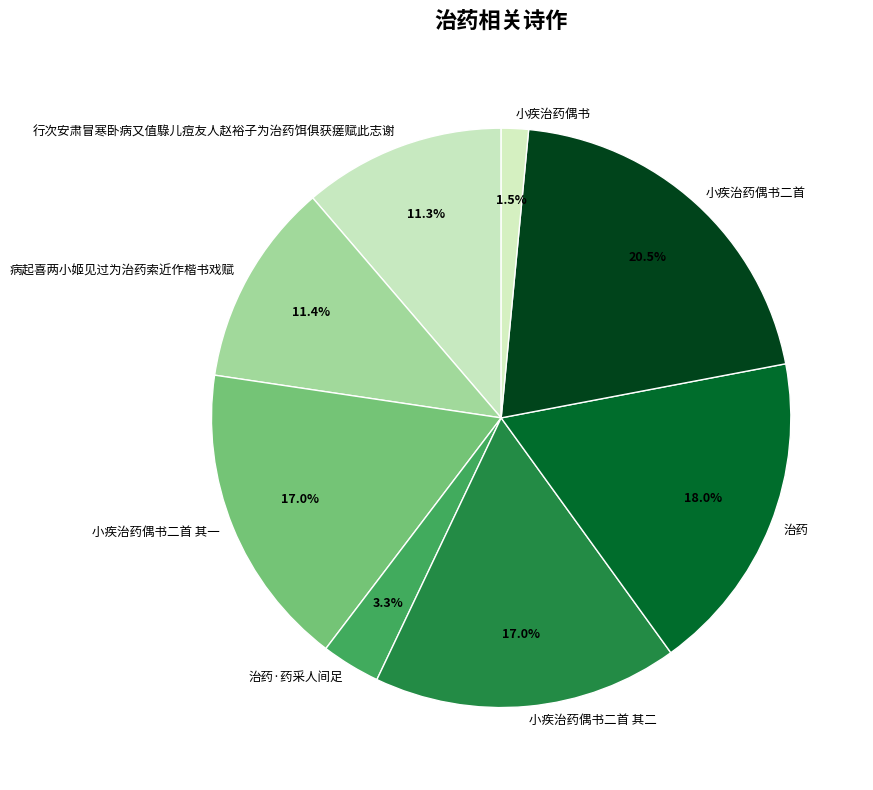

How much of the chart is everything except 小疾治药偶书二首 其一?

83.0%